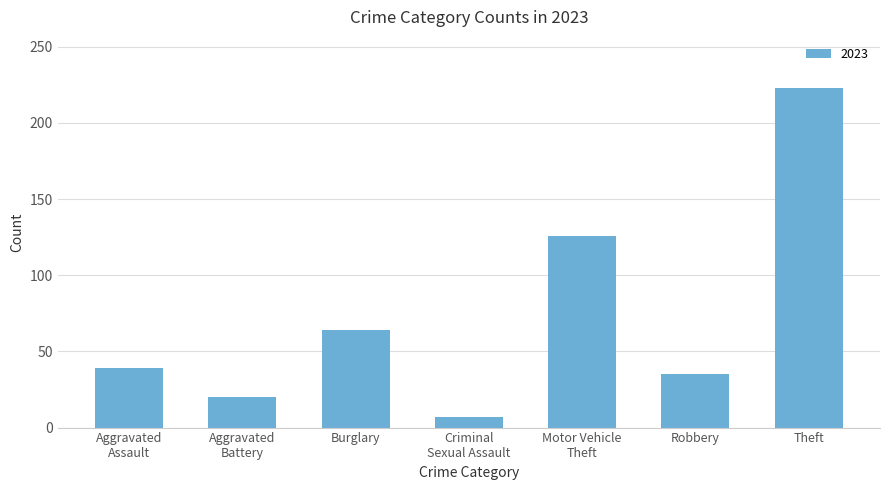

Count the number of categories in the chart.

7